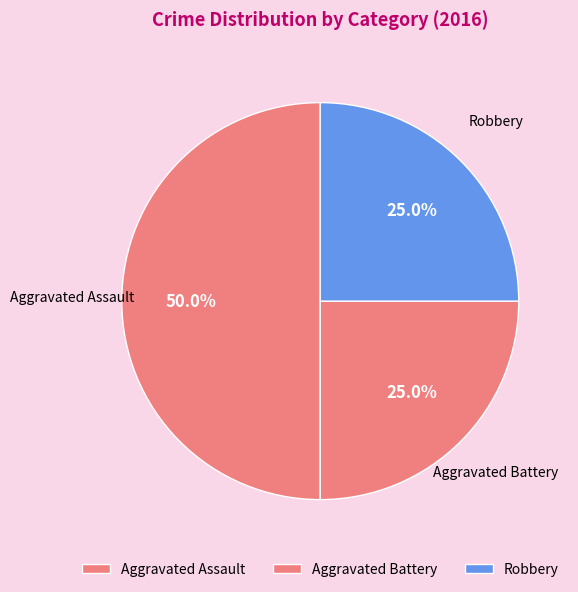

Which category has the biggest portion of the pie?

Aggravated Assault